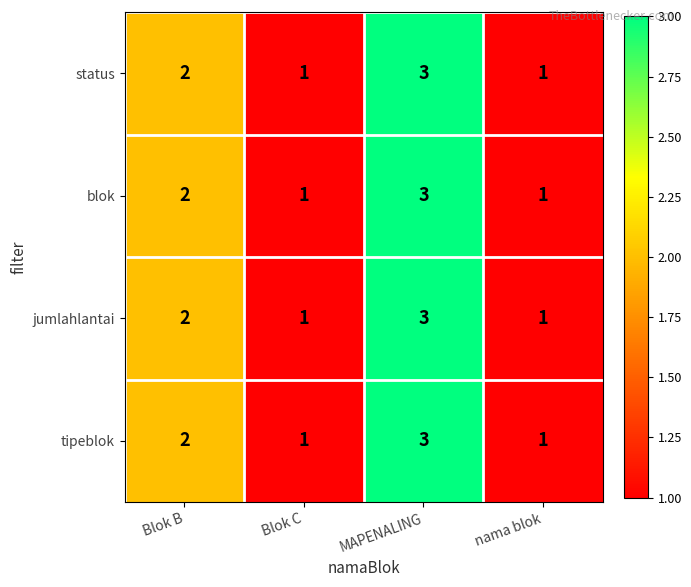

At which category is the sum across all series the highest?

MAPENALING